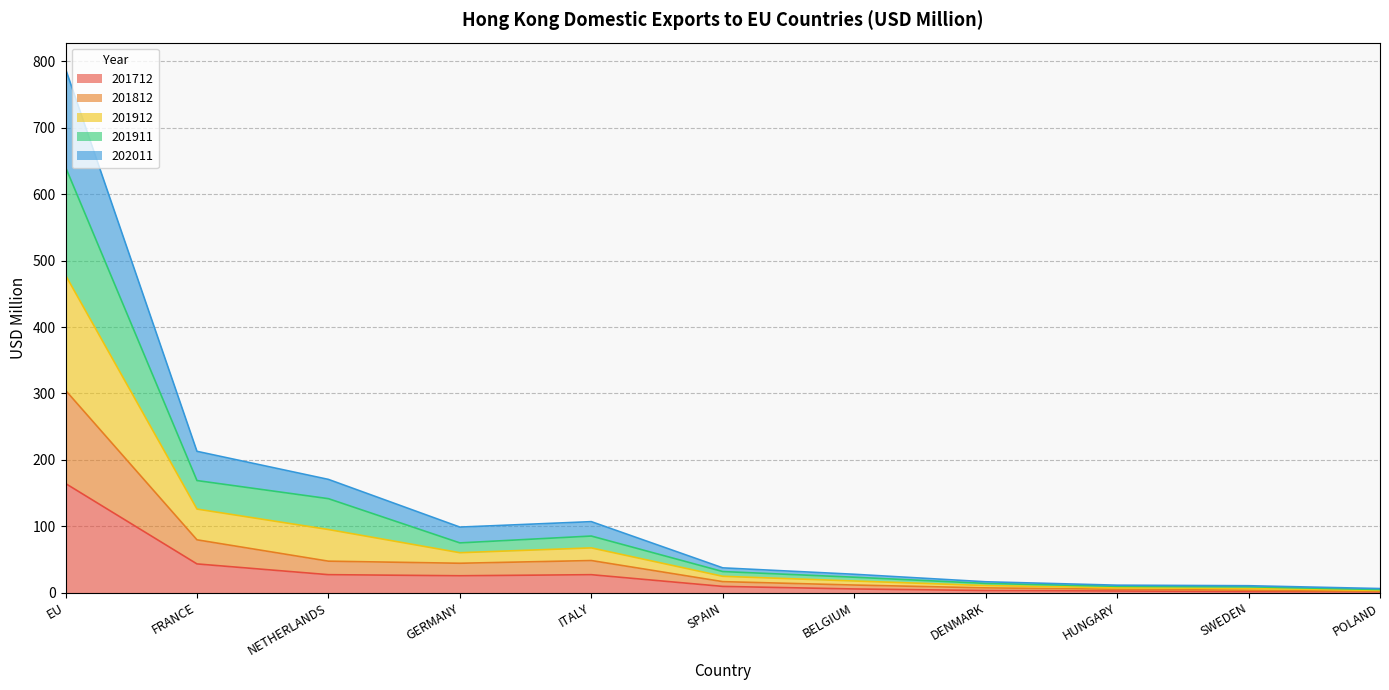

What is the smallest value displayed?

1.4